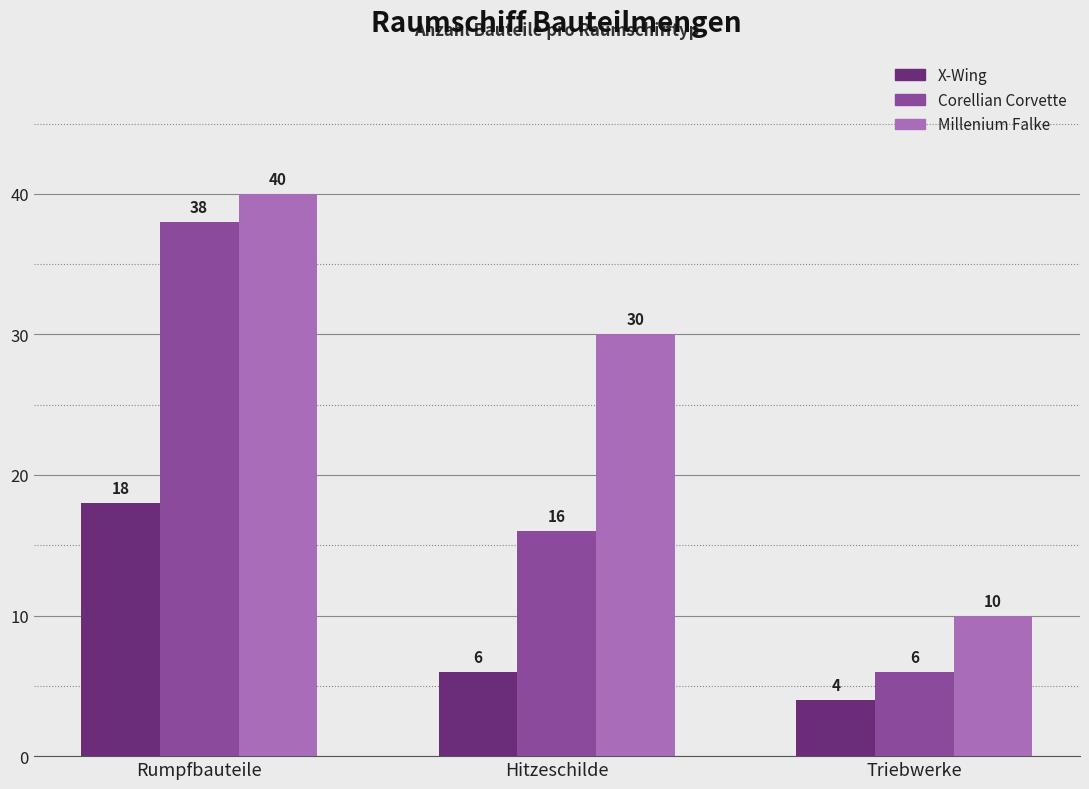

Which series changed the most between Hitzeschilde and Triebwerke?

Millenium Falke